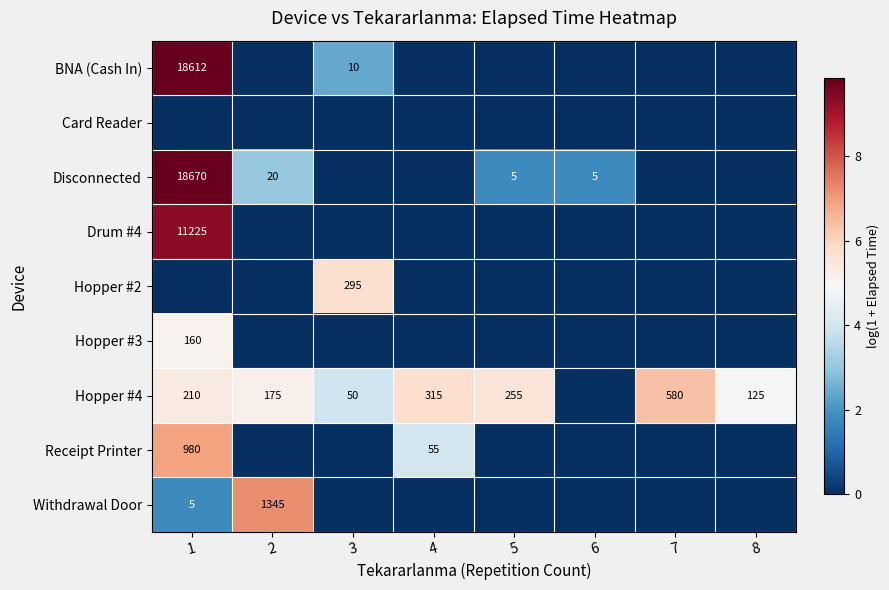

What is the spread (max minus min) of values at 4?

5.8